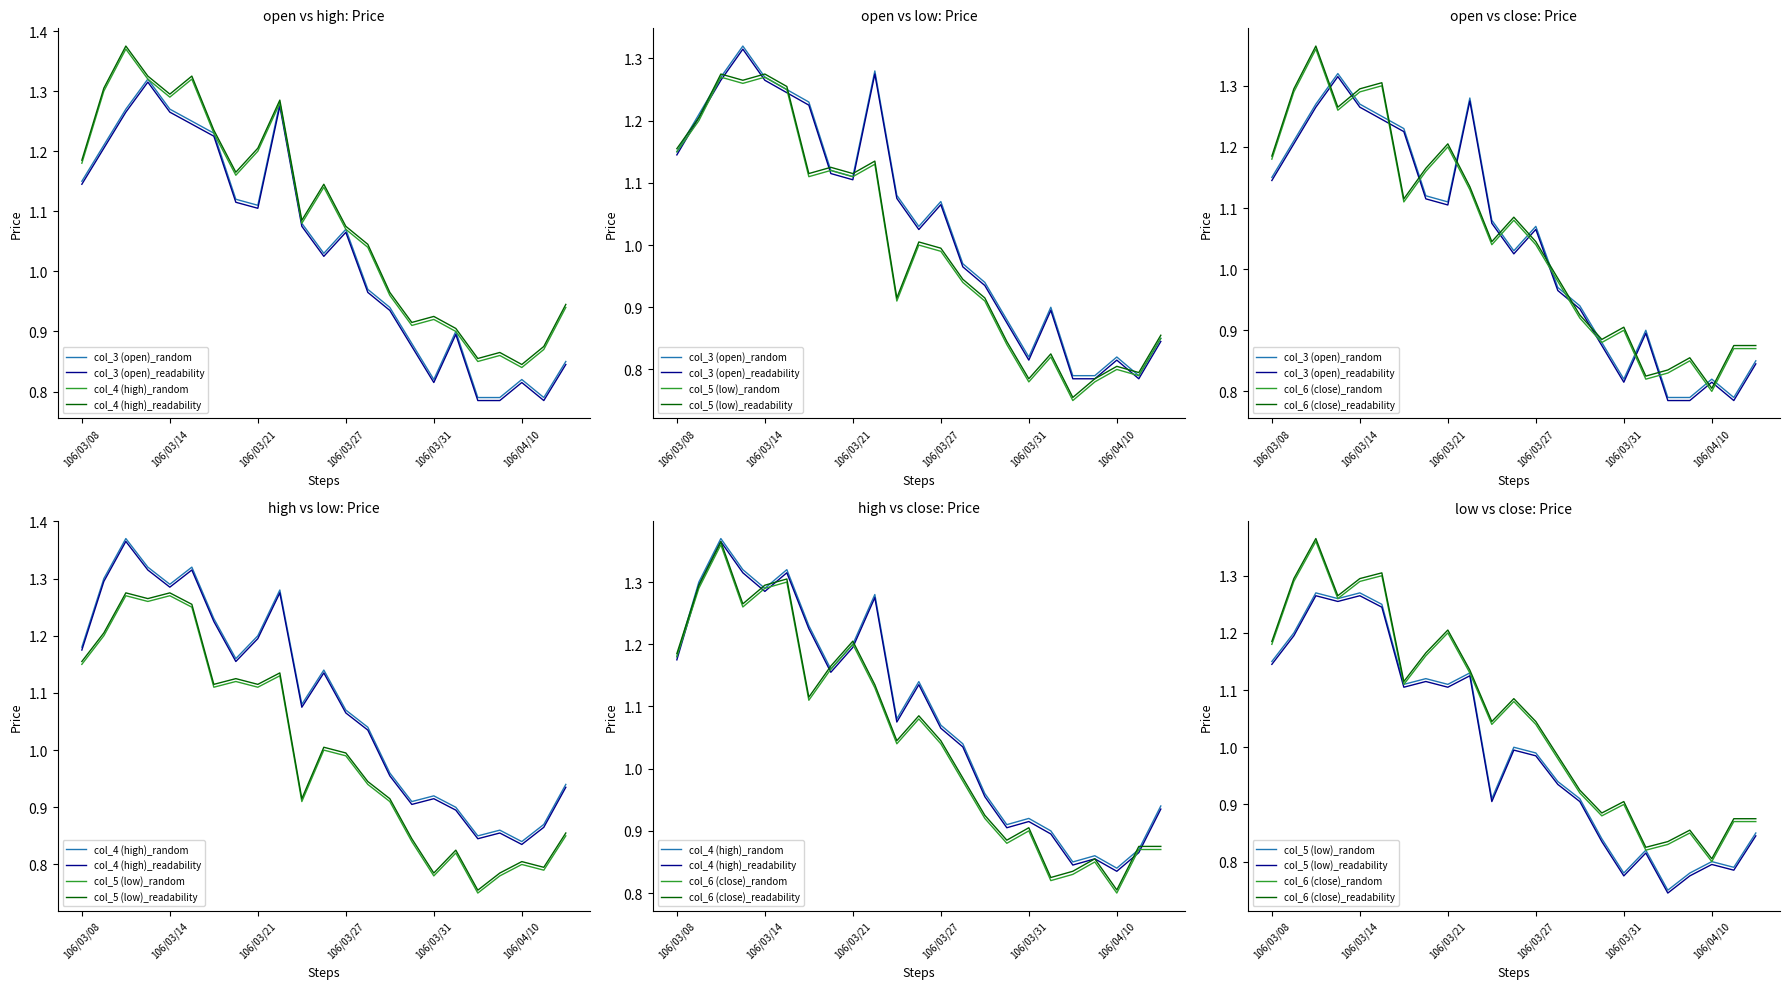

At which category does col_3 (open) reach its first local peak?

106/03/13